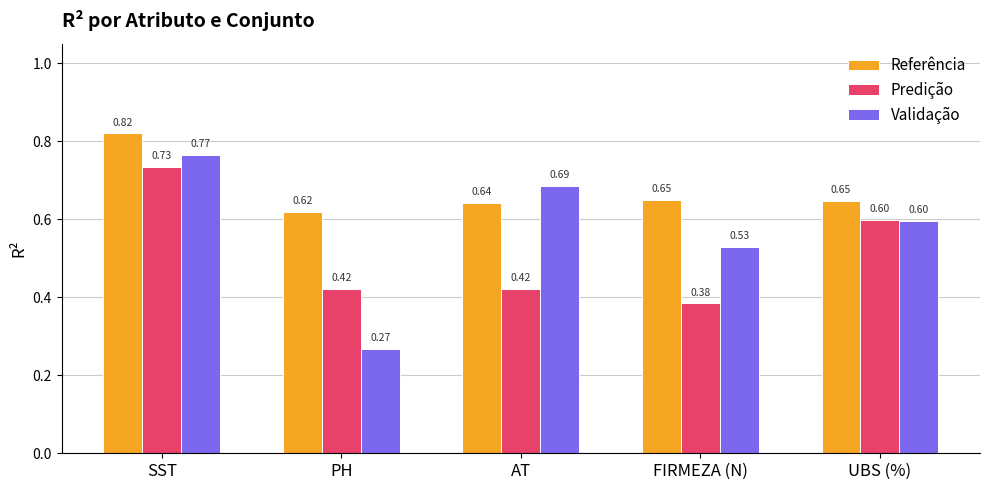

The value of Validação at UBS (%) is 1.0. True or false?

False